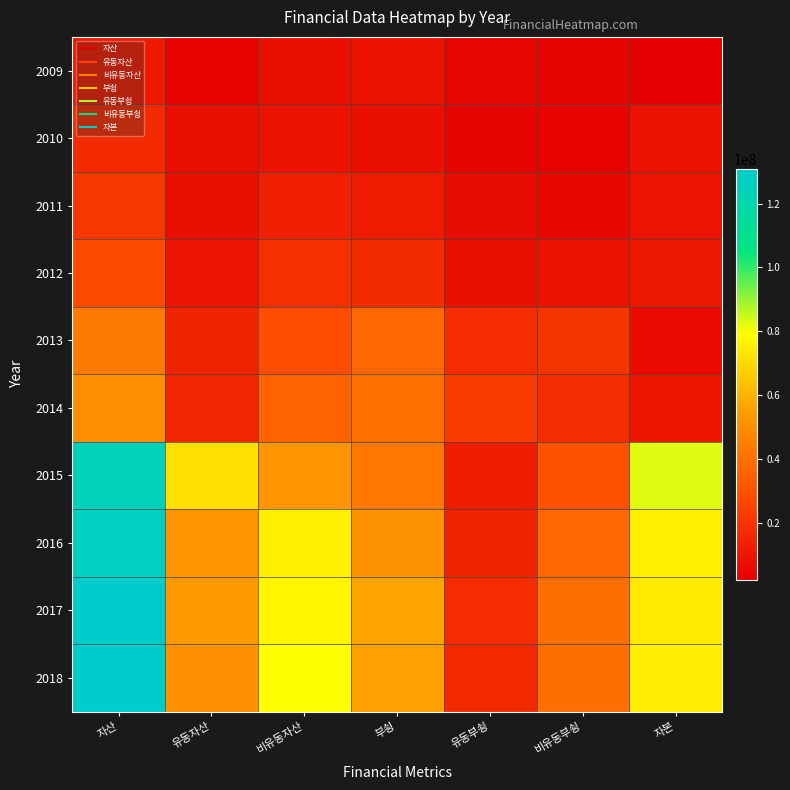

What is the spread (max minus min) of values at 비유동자산?

71366423